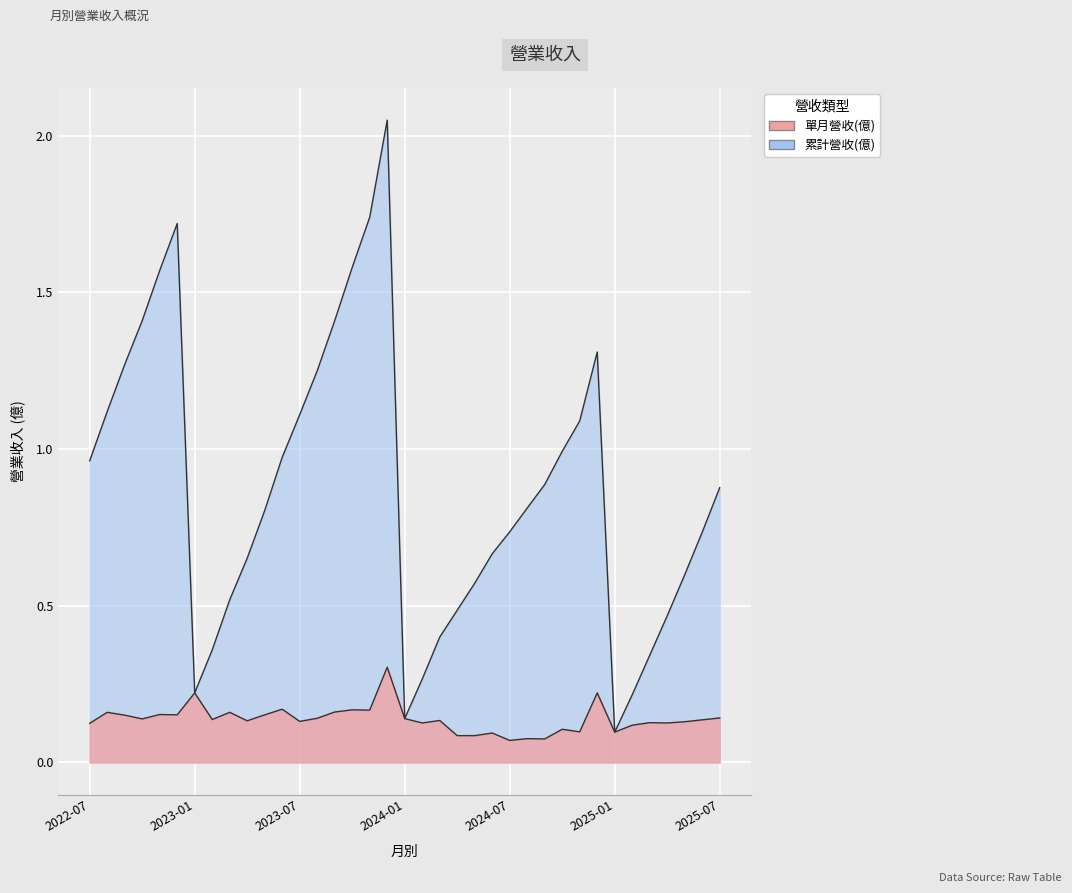

The value of 單月營收(億) at 2023-01 is 0.2. True or false?

True